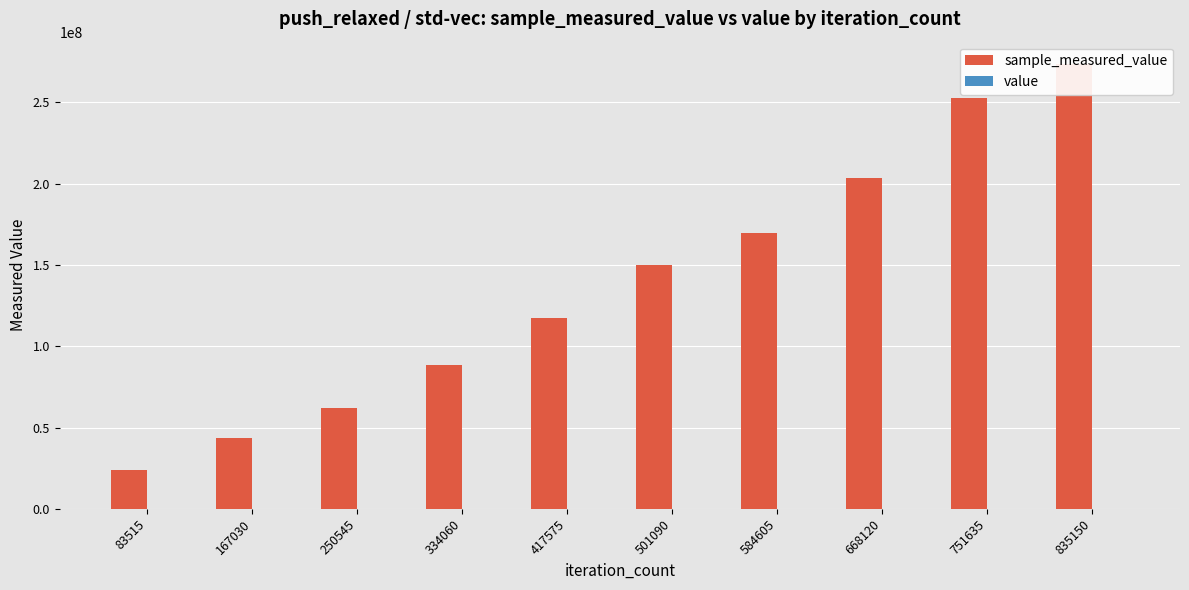

Reading left to right, extract all data points from this chart.

sample_measured_value: 83515=23861321	167030=43733248	250545=61974205	334060=88719968	417575=117351840	501090=149694408	584605=169759230	668120=203662085	751635=252435155	835150=273589703
value: 83515=40	167030=40	250545=40	334060=40	417575=40	501090=40	584605=40	668120=40	751635=40	835150=40